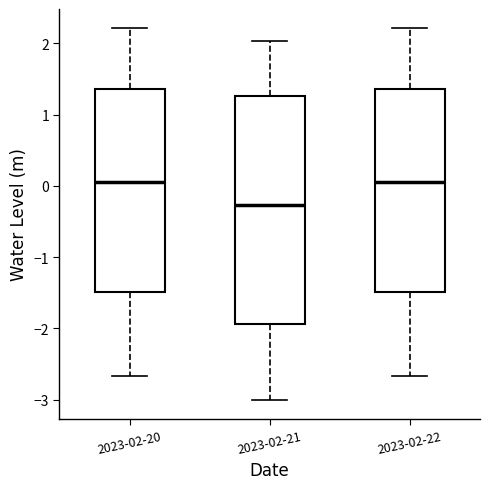

Where does the upper whisker of the box for 2023-02-20 end on the y-axis? The values are not printed on the chart, so give them approximately, as read against the axis.

2.2